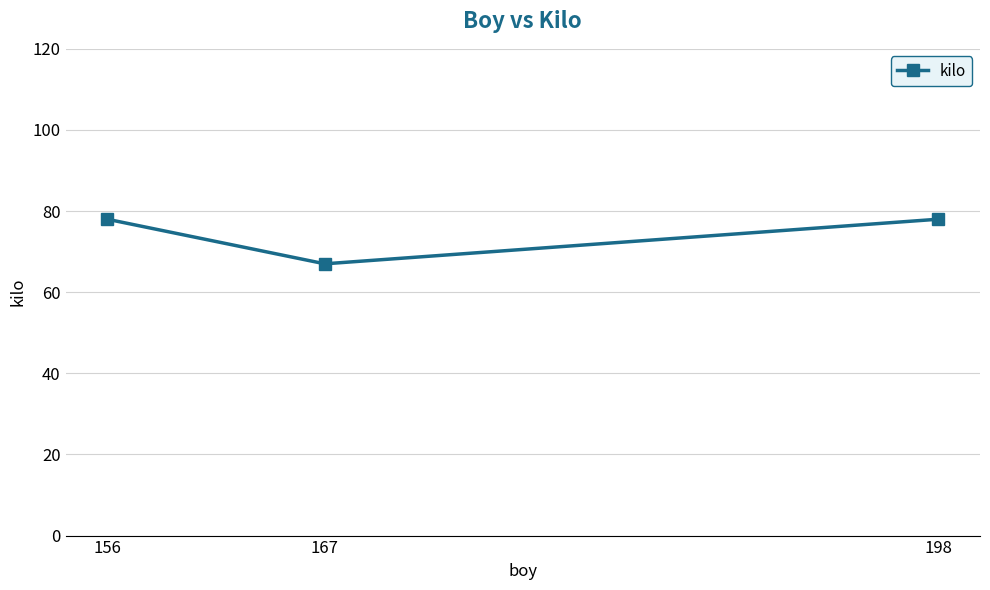

Which has a higher value, 167 or 156?

156